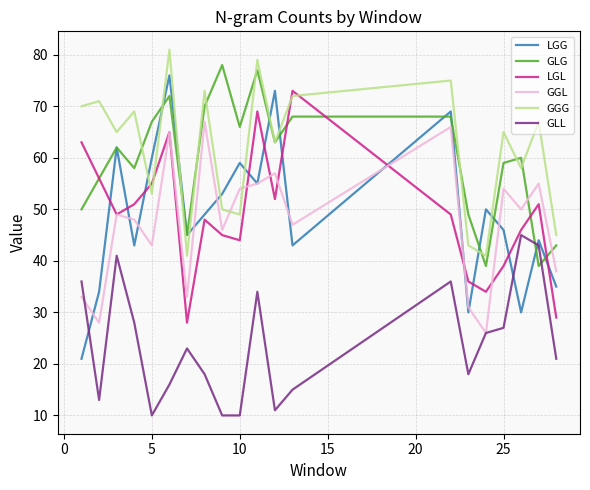

What are all the series names shown in the legend?

LGG, GLG, LGL, GGL, GGG, GLL